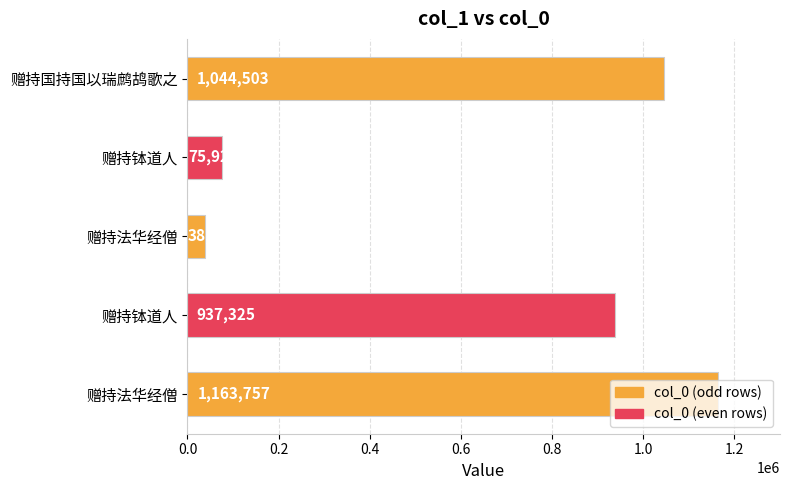

How many bars are there in total?

5